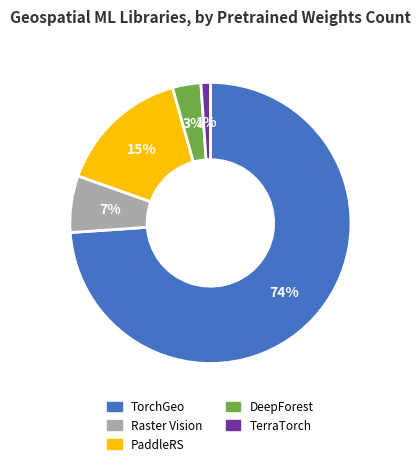

To the nearest percent, what is the average slice percentage?

20%